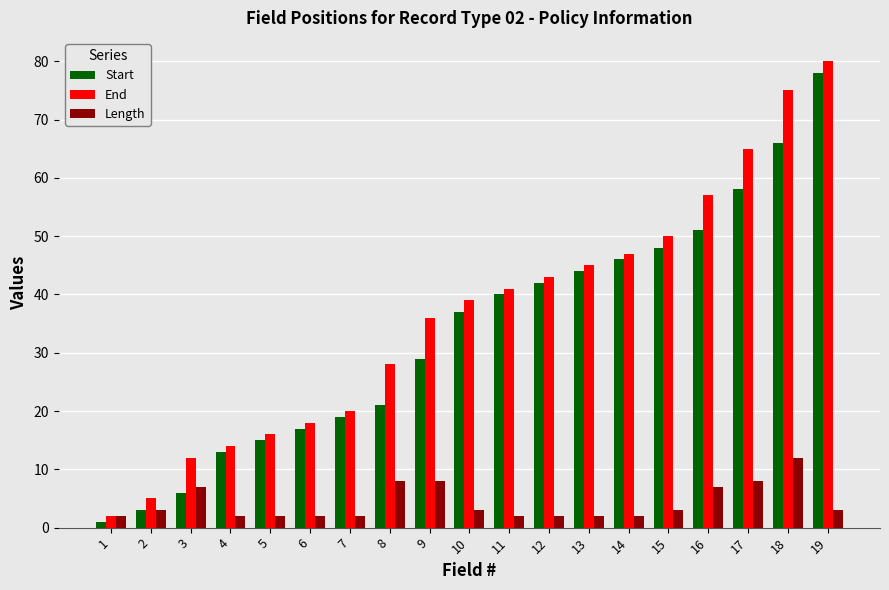

The value of Start at 9 is 29. True or false?

True